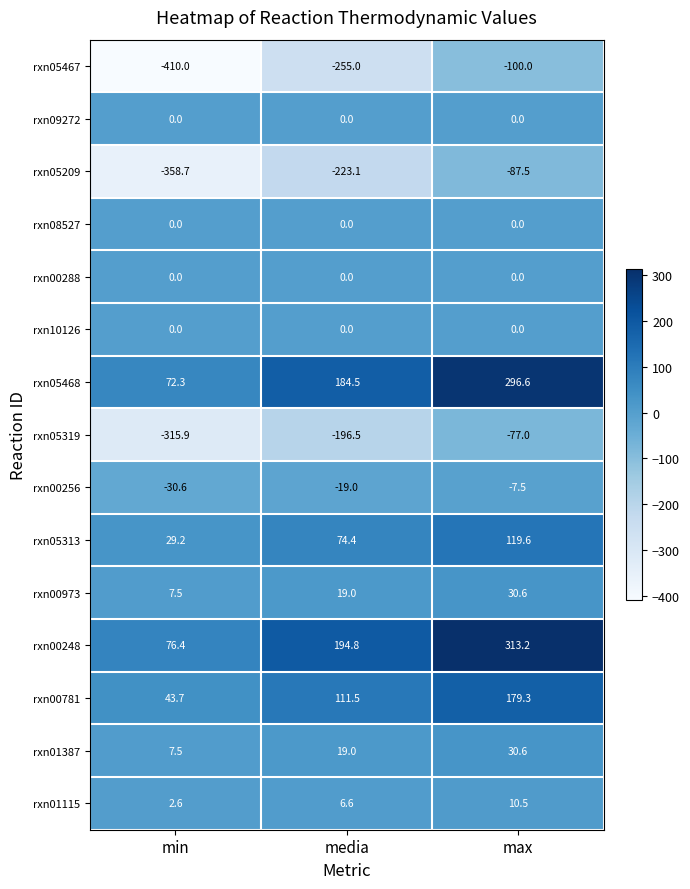

What is the total value across all series at media?

-83.8